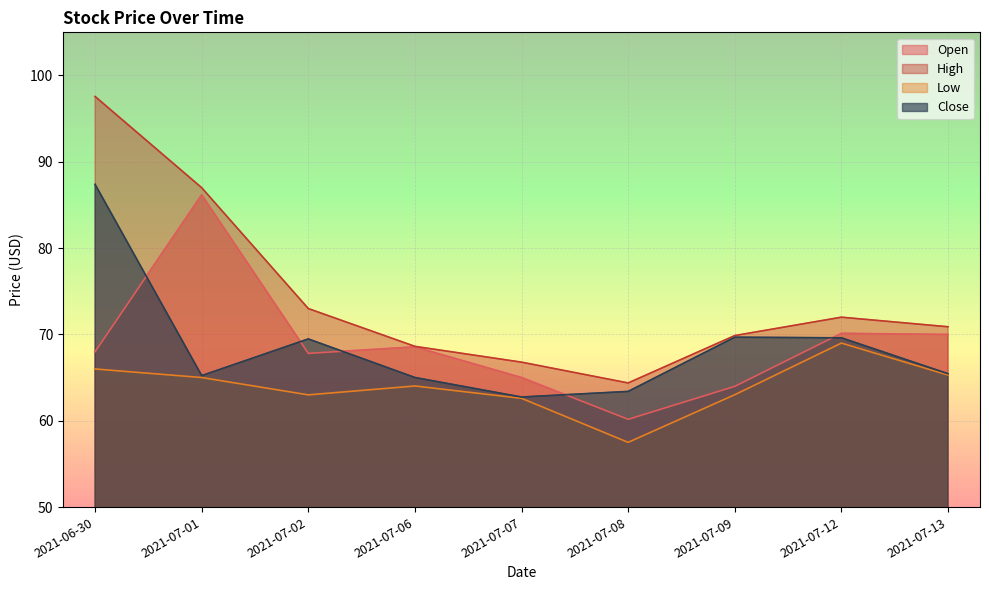

Reading left to right, what are all the values shown in this chart?

Open: 2021-06-30=68.0	2021-07-01=86.2	2021-07-02=67.8	2021-07-06=68.6	2021-07-07=65.0	2021-07-08=60.2	2021-07-09=64.0	2021-07-12=70.1	2021-07-13=70.0
High: 2021-06-30=97.6	2021-07-01=87.0	2021-07-02=73.0	2021-07-06=68.6	2021-07-07=66.8	2021-07-08=64.4	2021-07-09=69.9	2021-07-12=72.0	2021-07-13=70.9
Low: 2021-06-30=66.0	2021-07-01=65.0	2021-07-02=63.0	2021-07-06=64.0	2021-07-07=62.6	2021-07-08=57.5	2021-07-09=63.0	2021-07-12=69.0	2021-07-13=65.3
Close: 2021-06-30=87.4	2021-07-01=65.2	2021-07-02=69.5	2021-07-06=65.0	2021-07-07=62.8	2021-07-08=63.4	2021-07-09=69.7	2021-07-12=69.6	2021-07-13=65.4